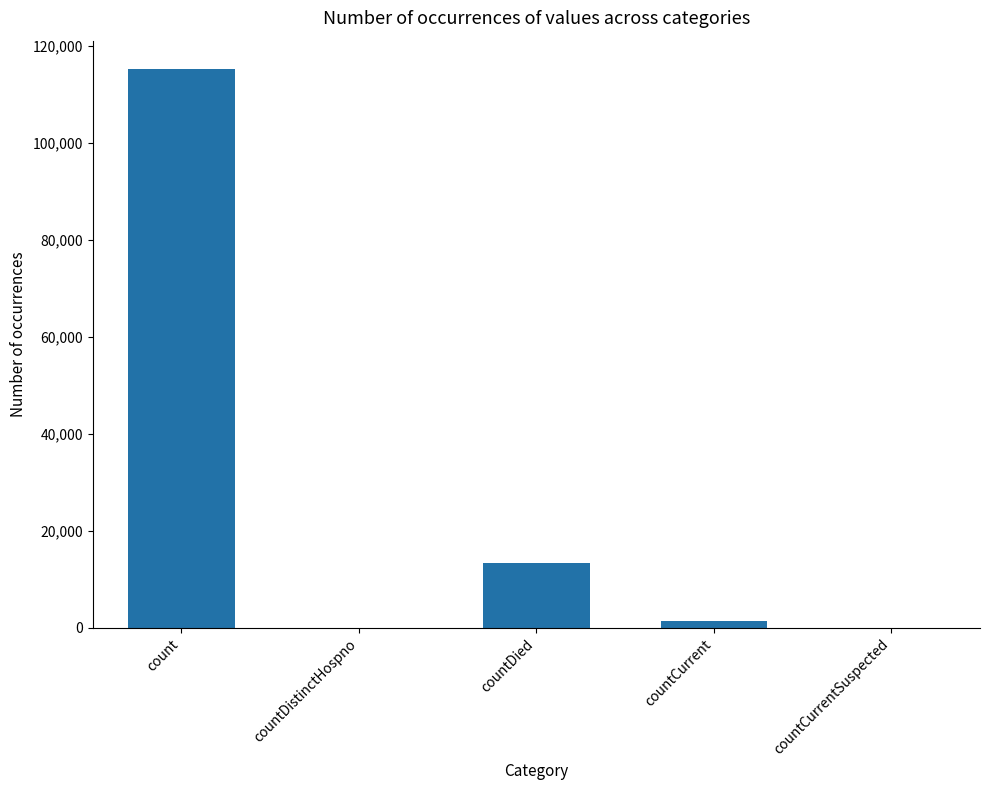

True or false: the data shows 49503 at countDistinctHospno.

False